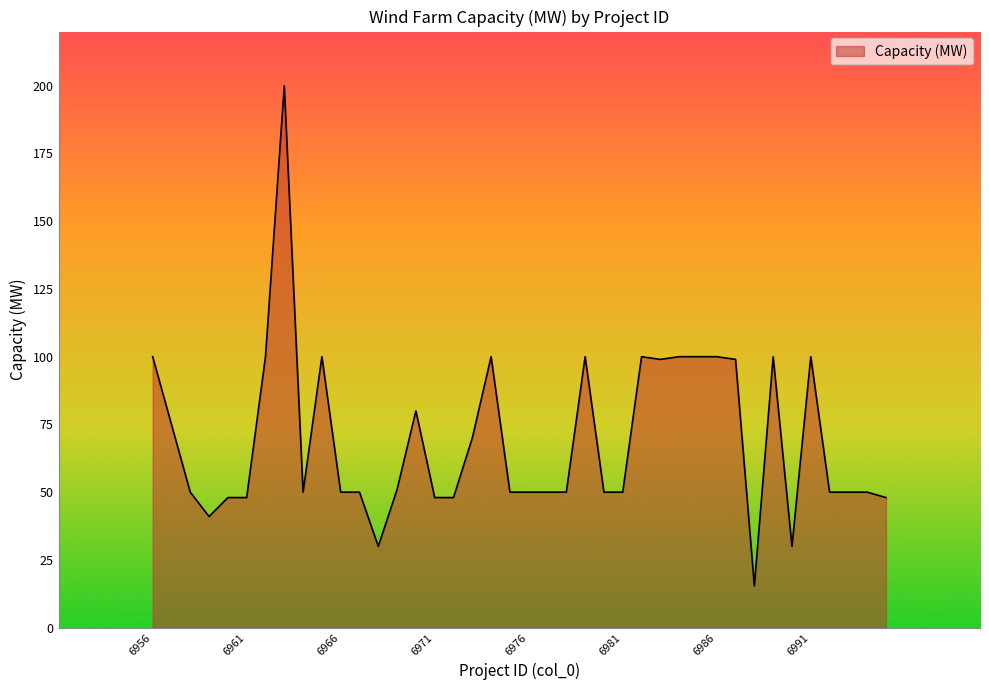

Reading left to right, list all the values displayed in this chart.

100.0	75.0	50.0	41.0	48.0	48.0	100.0	200.0	50.0	100.0	50.0	50.0	30.0	51.0	80.0	48.0	48.0	70.0	100.0	50.0	50.0	50.0	50.0	100.0	50.0	50.0	100.0	99.0	100.0	100.0	100.0	99.0	15.4	100.0	30.0	100.0	50.0	50.0	50.0	48.0